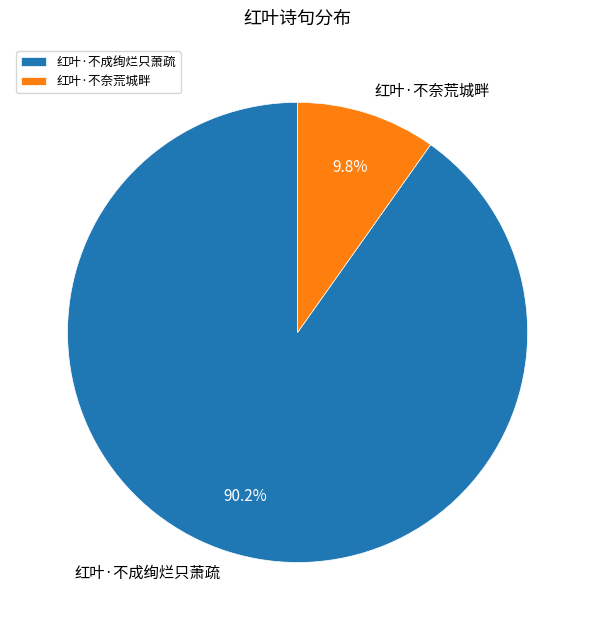

Do 红叶·不成绚烂只萧疏 and 红叶·不奈荒城畔 together represent more than half of the pie?

Yes